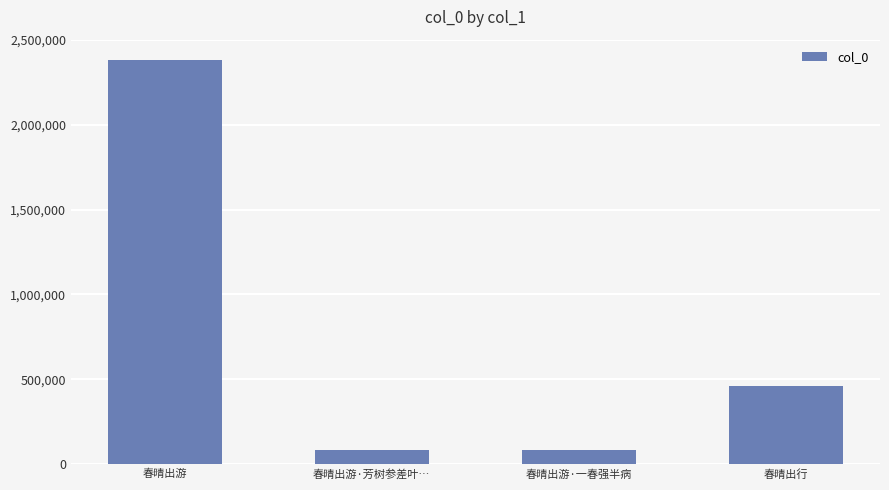

What is the greatest value displayed?

2381966